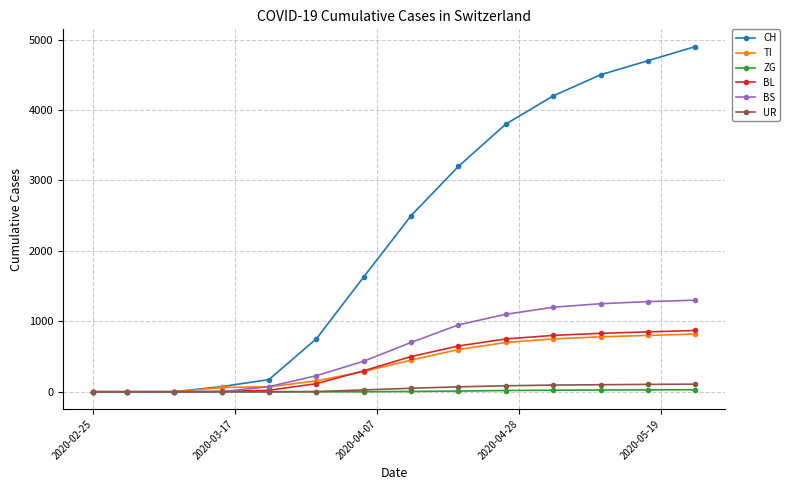

Which series has the widest spread of values?

CH